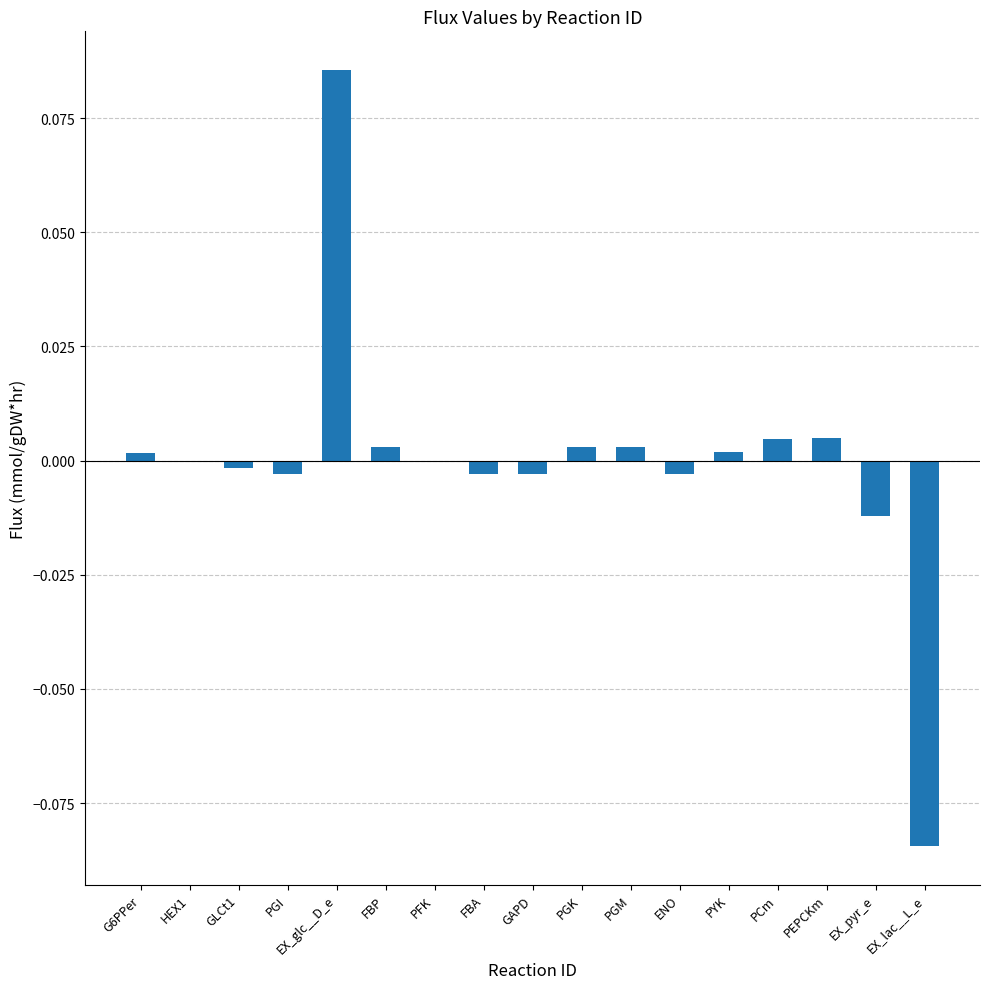

Which label corresponds to the largest value in the chart?

EX_glc__D_e